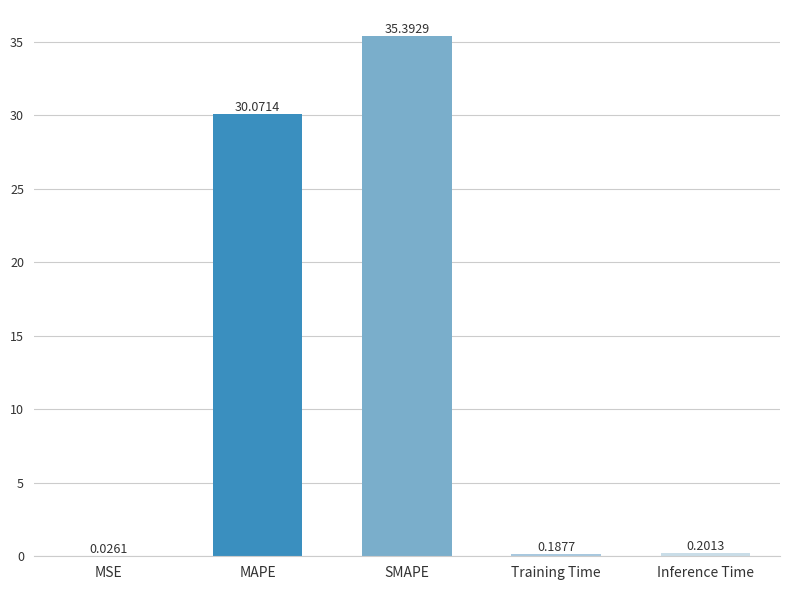

Which has a higher value, Training Time or SMAPE?

SMAPE